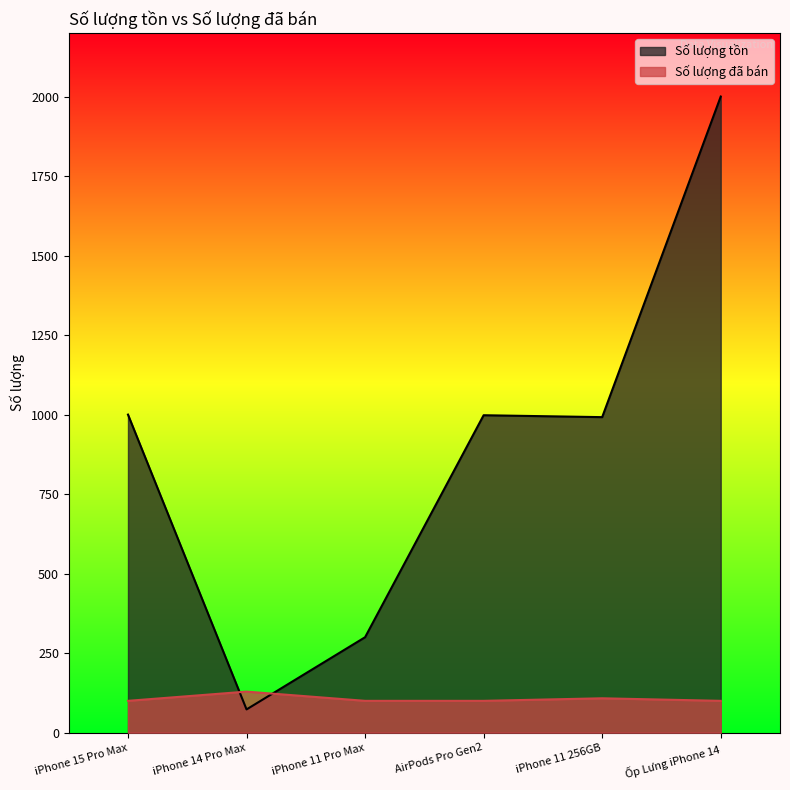

What is the spread (max minus min) of values at iPhone 14 Pro Max?

56